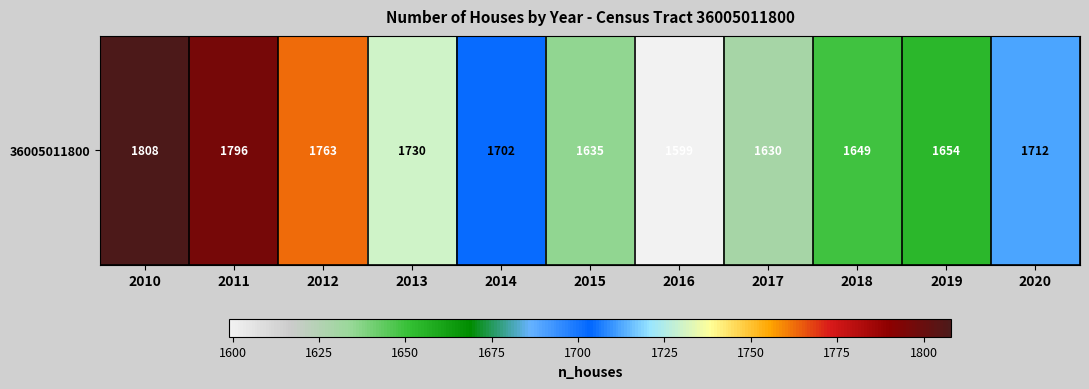

The value at 2017 is 842. True or false?

False